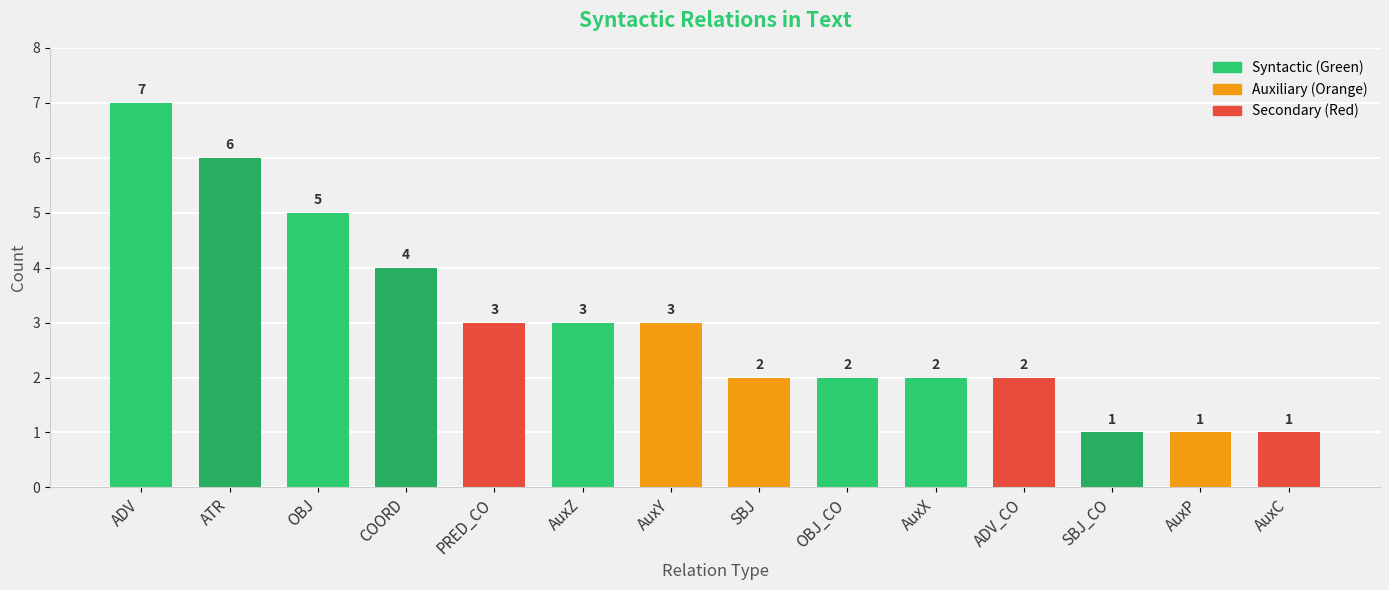

Which category has the highest value across all series?

ADV